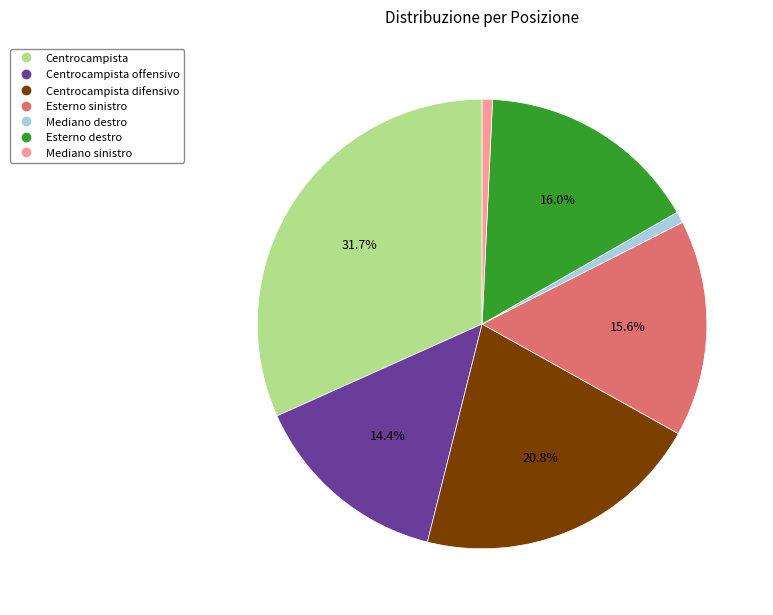

How many slices are in this pie chart?

7